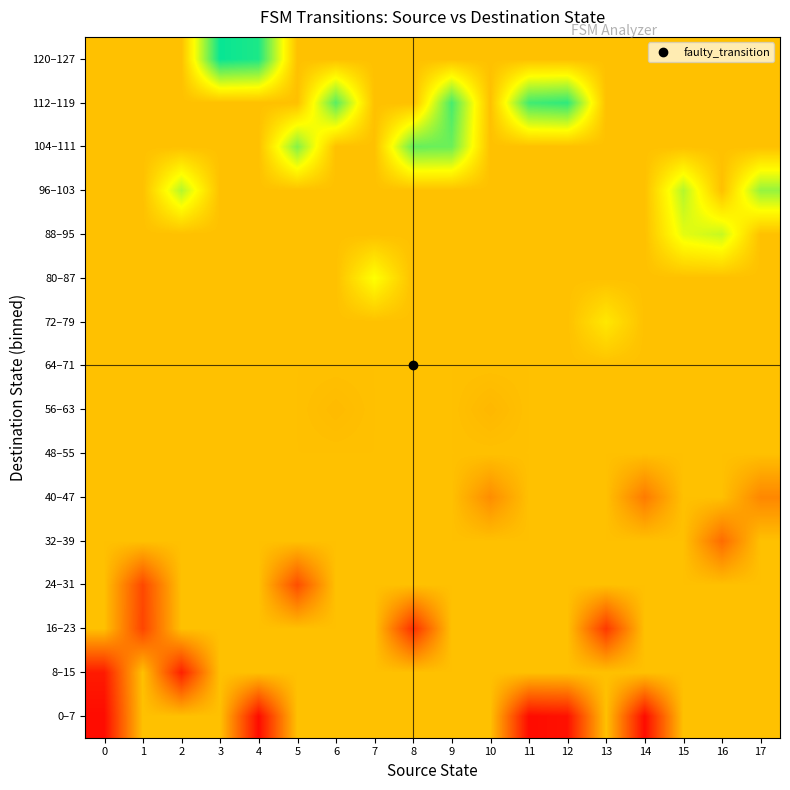

Reading left to right, what are all the values shown in this chart?

0–7: 0=4.0	1=64.0	2=64.0	3=64.0	4=4.0	5=64.0	6=64.0	7=64.0	8=64.0	9=64.0	10=64.0	11=4.0	12=6.0	13=64.0	14=4.0	15=64.0	16=64.0	17=64.0
8–15: 0=9.0	1=64.0	2=11.0	3=64.0	4=64.0	5=64.0	6=64.0	7=64.0	8=64.0	9=64.0	10=64.0	11=64.0	12=64.0	13=64.0	14=64.0	15=64.0	16=64.0	17=64.0
16–23: 0=64.0	1=23.0	2=64.0	3=64.0	4=64.0	5=64.0	6=64.0	7=64.0	8=16.0	9=64.0	10=64.0	11=64.0	12=64.0	13=19.0	14=64.0	15=64.0	16=64.0	17=64.0
24–31: 0=64.0	1=24.0	2=64.0	3=64.0	4=64.0	5=26.0	6=64.0	7=64.0	8=64.0	9=64.0	10=64.0	11=64.0	12=64.0	13=64.0	14=64.0	15=64.0	16=64.0	17=64.0
32–39: 0=64.0	1=64.0	2=64.0	3=64.0	4=64.0	5=64.0	6=64.0	7=64.0	8=64.0	9=64.0	10=64.0	11=64.0	12=64.0	13=64.0	14=64.0	15=64.0	16=36.0	17=64.0
40–47: 0=64.0	1=64.0	2=64.0	3=64.0	4=64.0	5=64.0	6=64.0	7=64.0	8=64.0	9=64.0	10=47.0	11=64.0	12=64.0	13=64.0	14=41.0	15=64.0	16=64.0	17=45.0
48–55: 0=64.0	1=64.0	2=64.0	3=64.0	4=64.0	5=64.0	6=64.0	7=64.0	8=64.0	9=64.0	10=64.0	11=64.0	12=64.0	13=64.0	14=64.0	15=64.0	16=64.0	17=64.0
56–63: 0=64.0	1=64.0	2=64.0	3=64.0	4=64.0	5=64.0	6=62.0	7=64.0	8=64.0	9=64.0	10=61.0	11=64.0	12=64.0	13=64.0	14=64.0	15=64.0	16=64.0	17=64.0
64–71: 0=64.0	1=64.0	2=64.0	3=64.0	4=64.0	5=64.0	6=64.0	7=64.0	8=64.0	9=64.0	10=64.0	11=64.0	12=64.0	13=64.0	14=64.0	15=64.0	16=64.0	17=64.0
72–79: 0=64.0	1=64.0	2=64.0	3=64.0	4=64.0	5=64.0	6=64.0	7=64.0	8=64.0	9=64.0	10=64.0	11=64.0	12=64.0	13=77.0	14=64.0	15=64.0	16=64.0	17=64.0
80–87: 0=64.0	1=64.0	2=64.0	3=64.0	4=64.0	5=64.0	6=64.0	7=85.0	8=64.0	9=64.0	10=64.0	11=64.0	12=64.0	13=64.0	14=64.0	15=64.0	16=64.0	17=64.0
88–95: 0=64.0	1=64.0	2=64.0	3=64.0	4=64.0	5=64.0	6=64.0	7=64.0	8=64.0	9=64.0	10=64.0	11=64.0	12=64.0	13=64.0	14=64.0	15=89.0	16=94.0	17=64.0
96–103: 0=64.0	1=64.0	2=97.0	3=64.0	4=64.0	5=64.0	6=64.0	7=64.0	8=64.0	9=64.0	10=64.0	11=64.0	12=64.0	13=64.0	14=64.0	15=97.0	16=64.0	17=102.0
104–111: 0=64.0	1=64.0	2=64.0	3=64.0	4=64.0	5=105.0	6=64.0	7=64.0	8=110.0	9=109.0	10=64.0	11=64.0	12=64.0	13=64.0	14=64.0	15=64.0	16=64.0	17=64.0
112–119: 0=64.0	1=64.0	2=64.0	3=64.0	4=64.0	5=64.0	6=112.0	7=64.0	8=64.0	9=115.0	10=64.0	11=116.0	12=119.0	13=64.0	14=64.0	15=64.0	16=64.0	17=64.0
120–127: 0=64.0	1=64.0	2=64.0	3=125.5	4=122.0	5=64.0	6=64.0	7=64.0	8=64.0	9=64.0	10=64.0	11=64.0	12=64.0	13=64.0	14=64.0	15=64.0	16=64.0	17=64.0